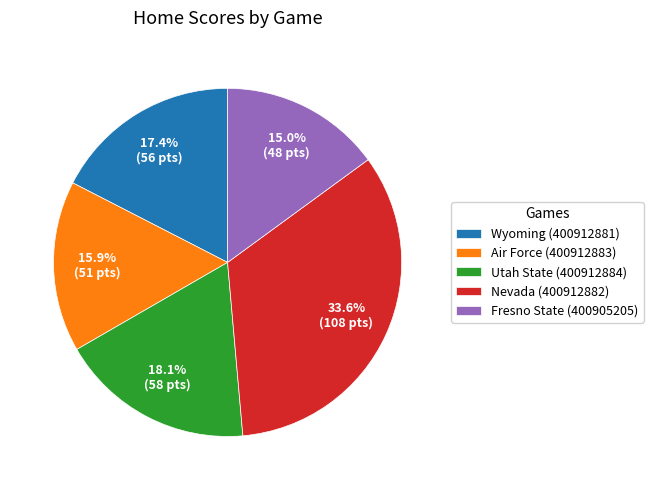

Count the number of slices in the pie.

5